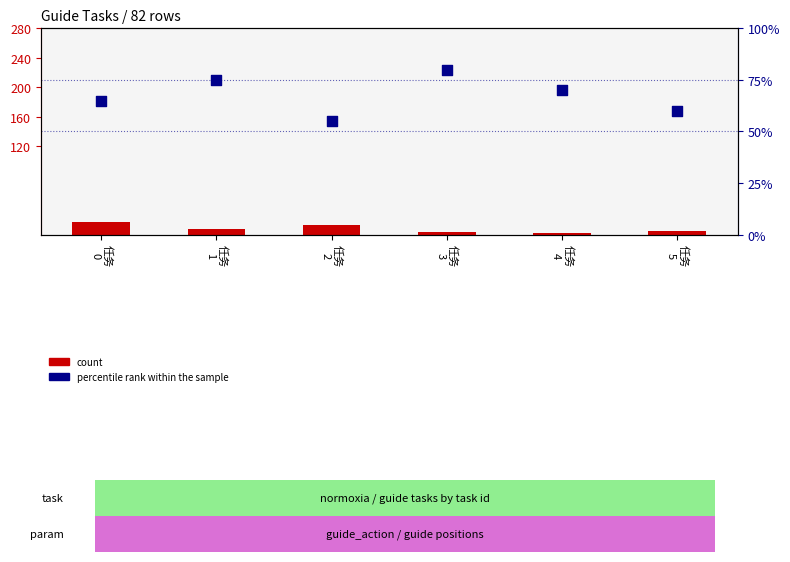

Is the value of count at 任务
3 greater than the value of percentile rank within the sample at 任务
4?

No